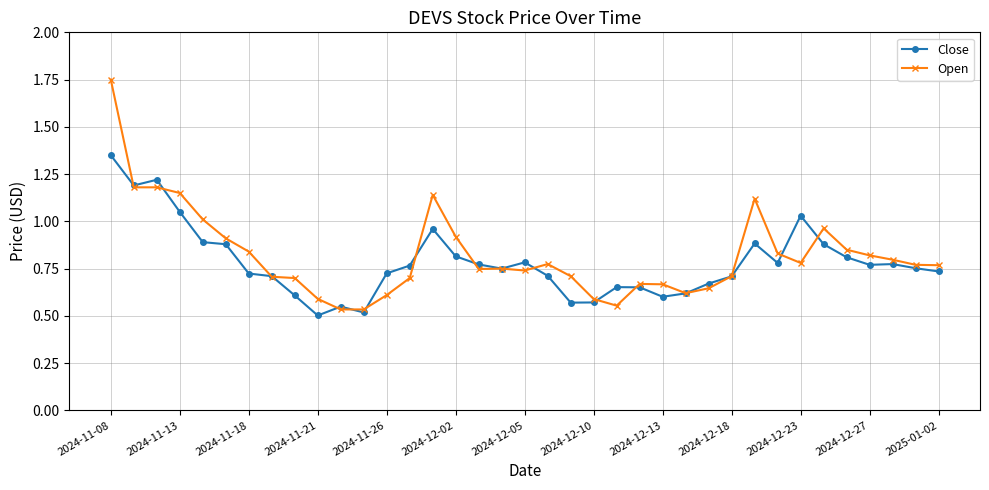

True or false: Close has more than 2 points higher than both neighbors.

True